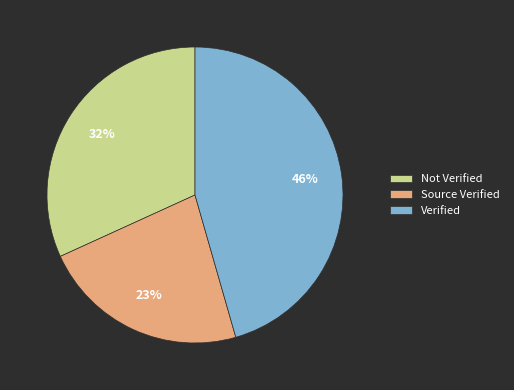

Do Verified and Not Verified together represent more than half of the pie?

Yes